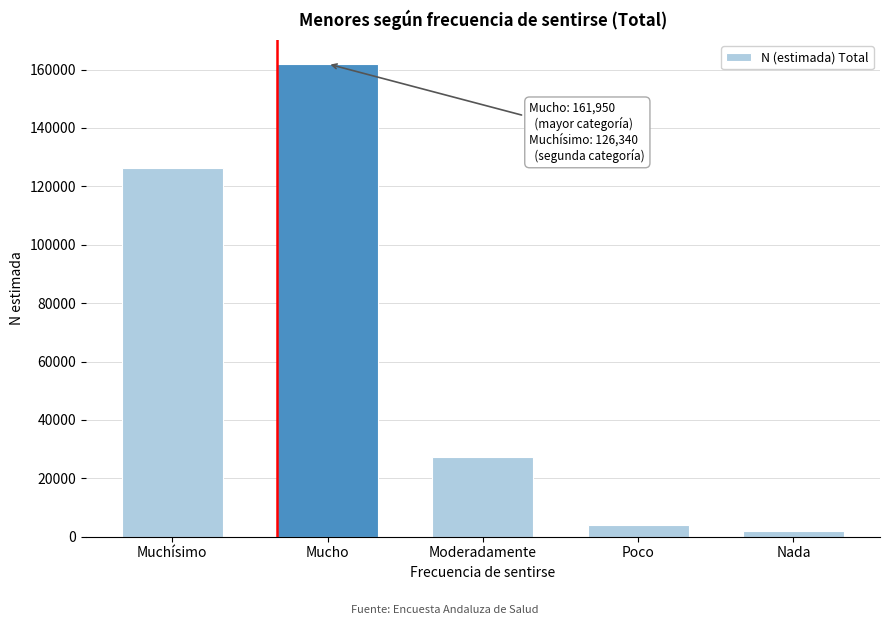

Reading right to left, extract all data points from this chart.

1884	4130	27341	161950	126340